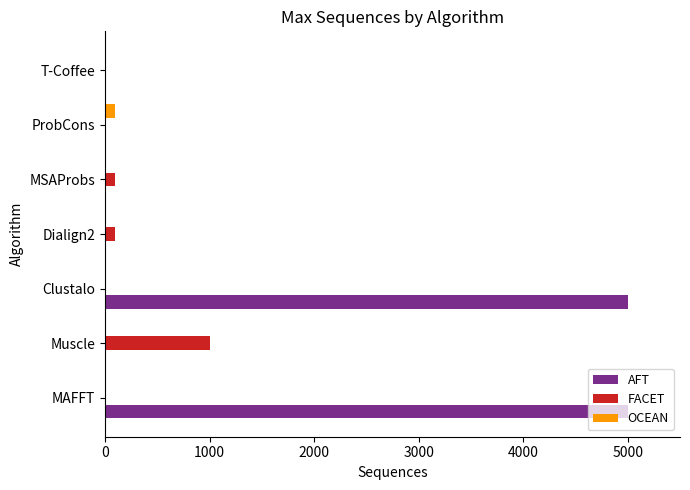

Which series has the largest total across all categories?

AFT